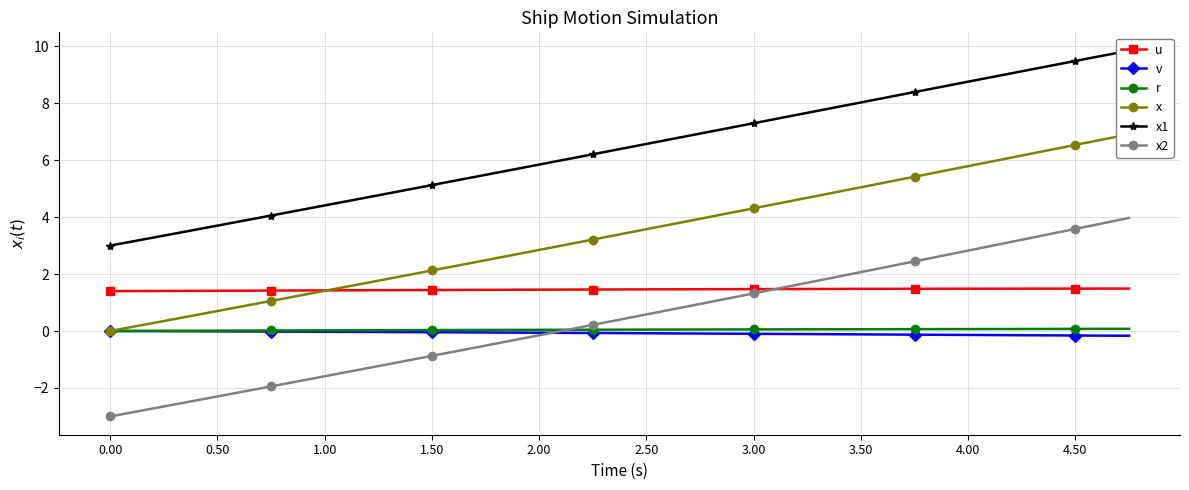

What are all the series names shown in the legend?

u, v, r, x, x1, x2